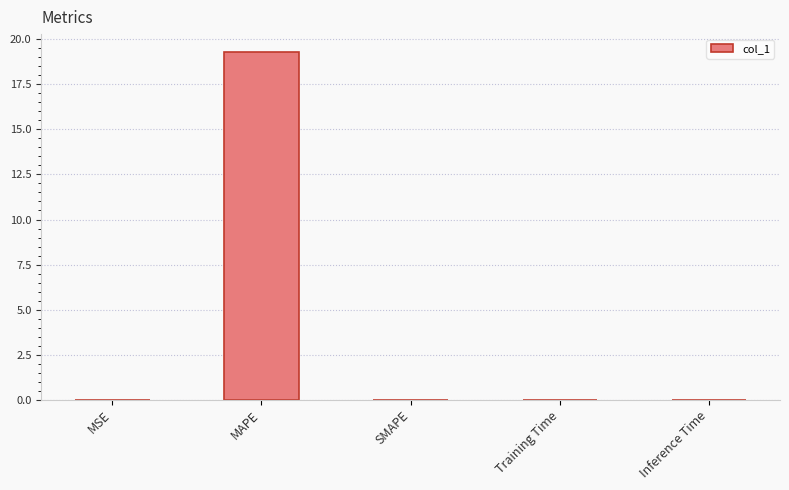

At which category does the chart reach its peak across all series?

MAPE